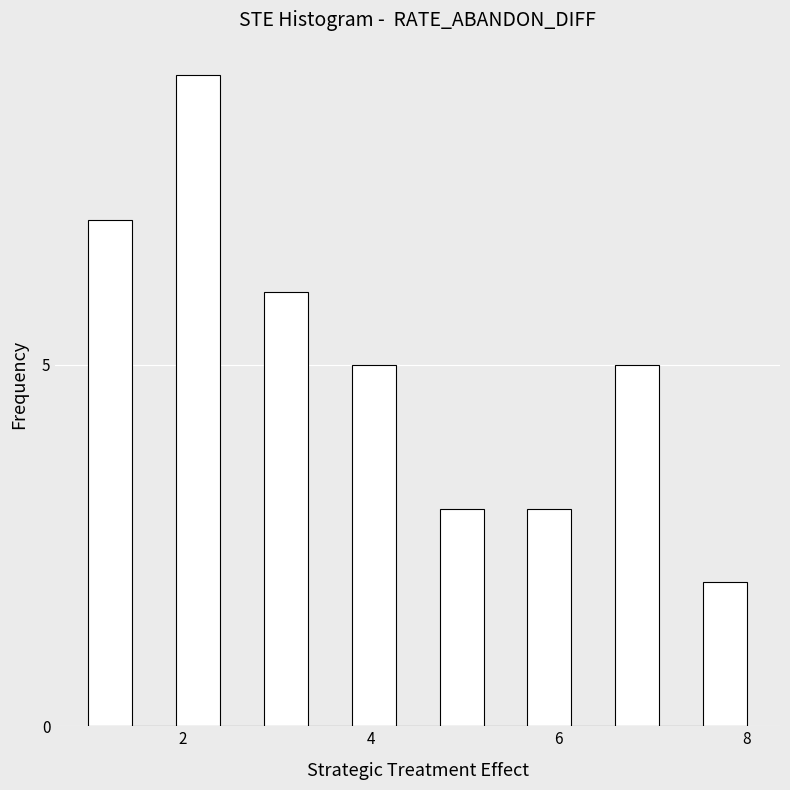

Read against the x-axis, roughly where is the centre of the tallest bar?

2.2